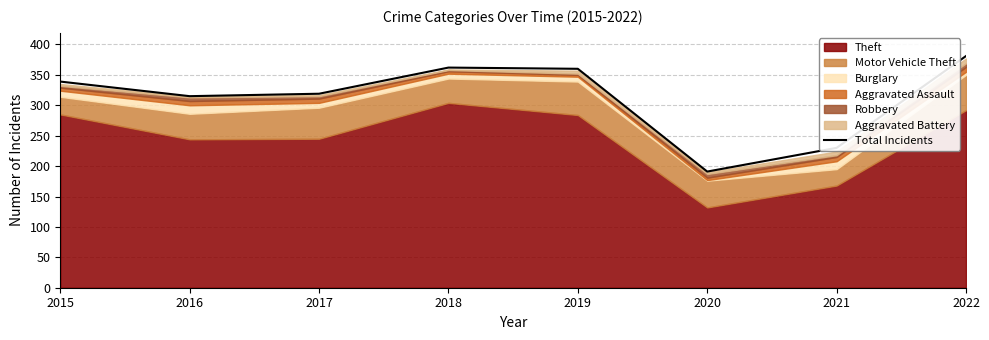

Reading right to left, transcribe all the data shown in this chart.

381	230	191	360	362	319	315	339